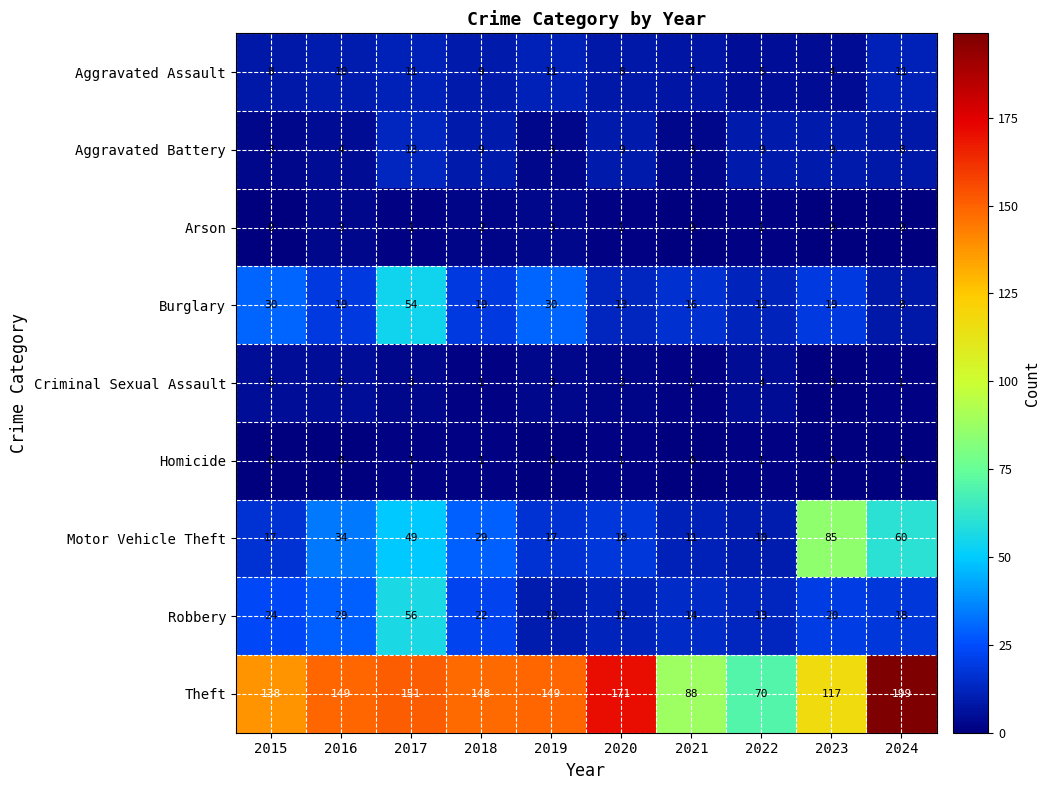

What is the total value across all series at 2018?

240